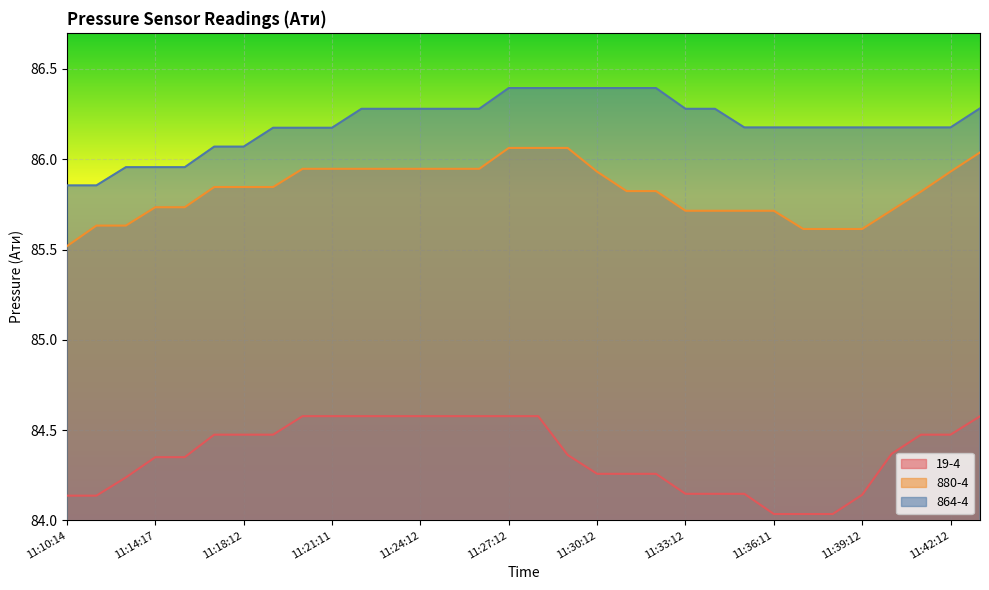

How many lines are shown in the chart?

3